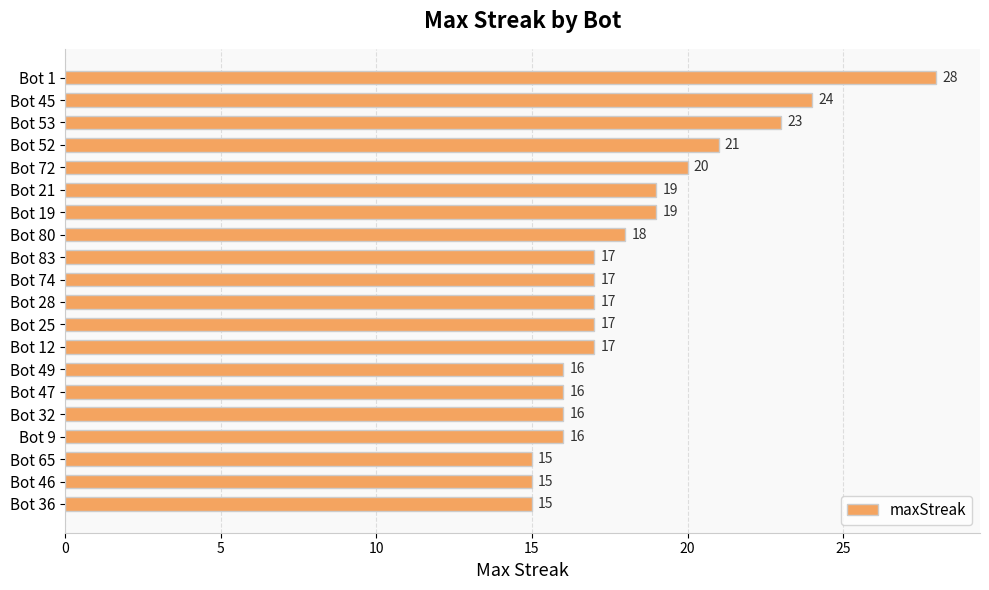

What is the label of the 13th bar from the top?

Bot 12